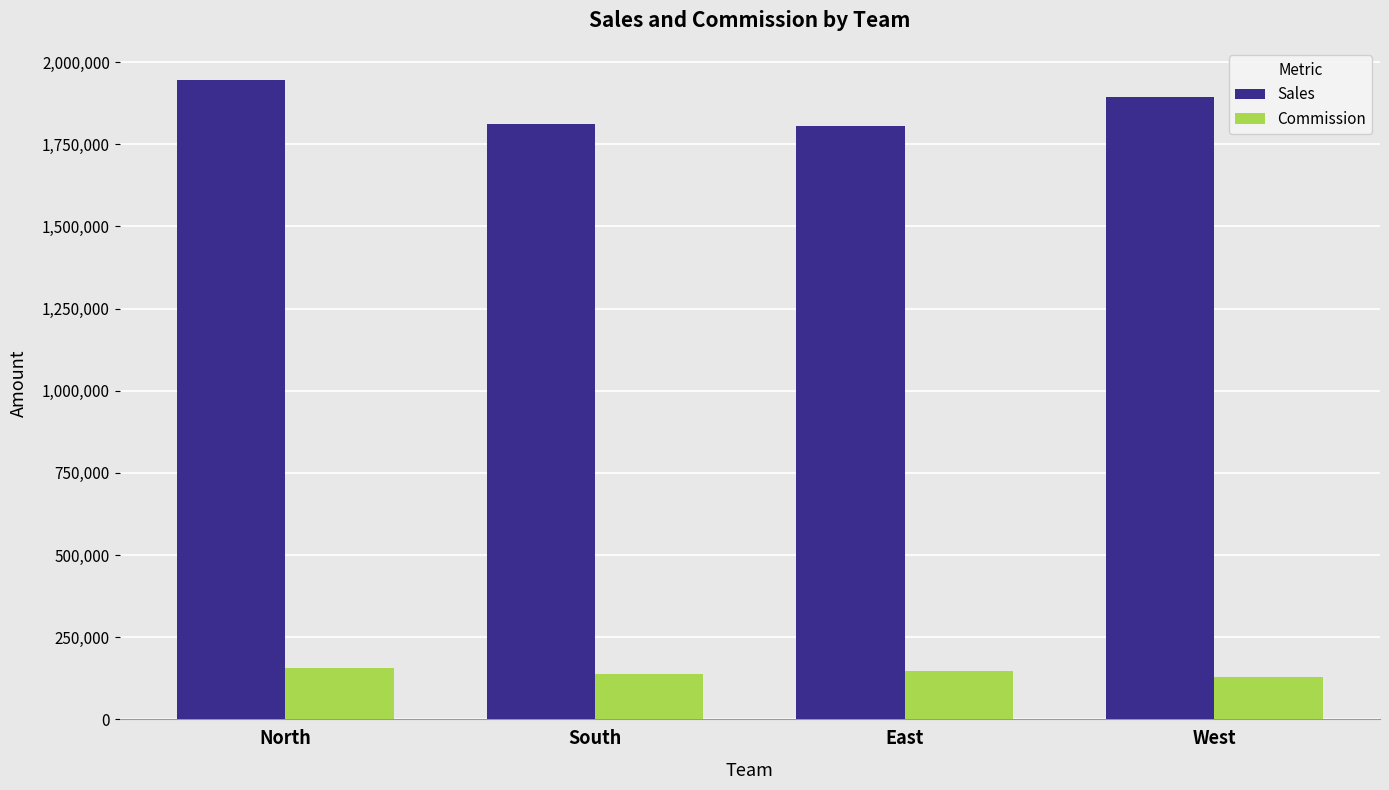

What is the average value of the Sales series?

1864697.4